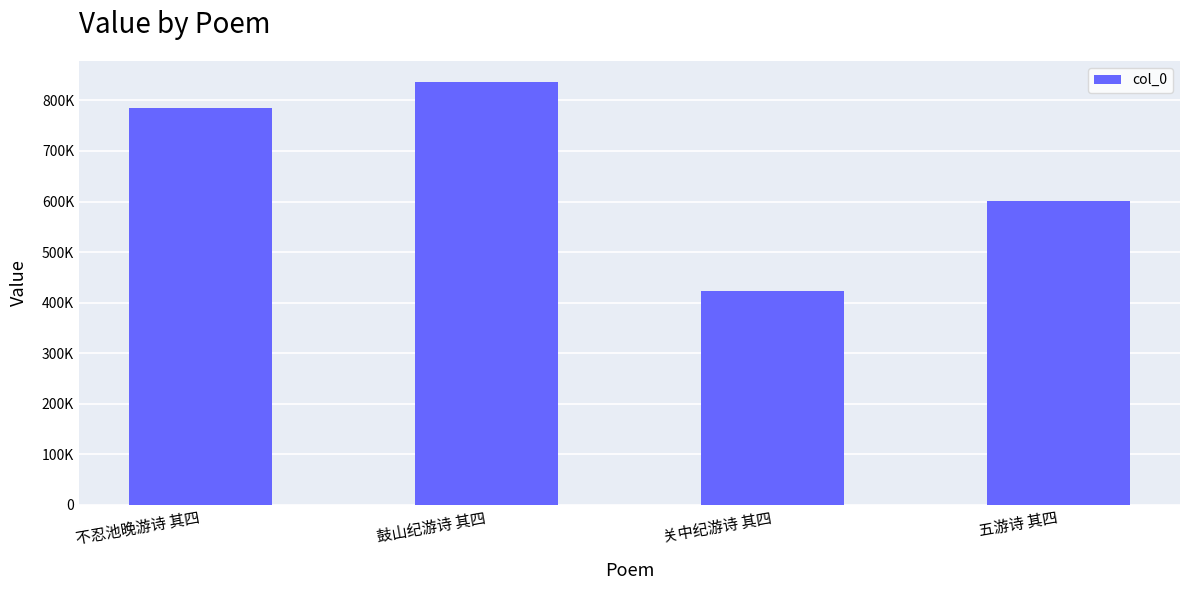

What is the greatest value displayed?

836614